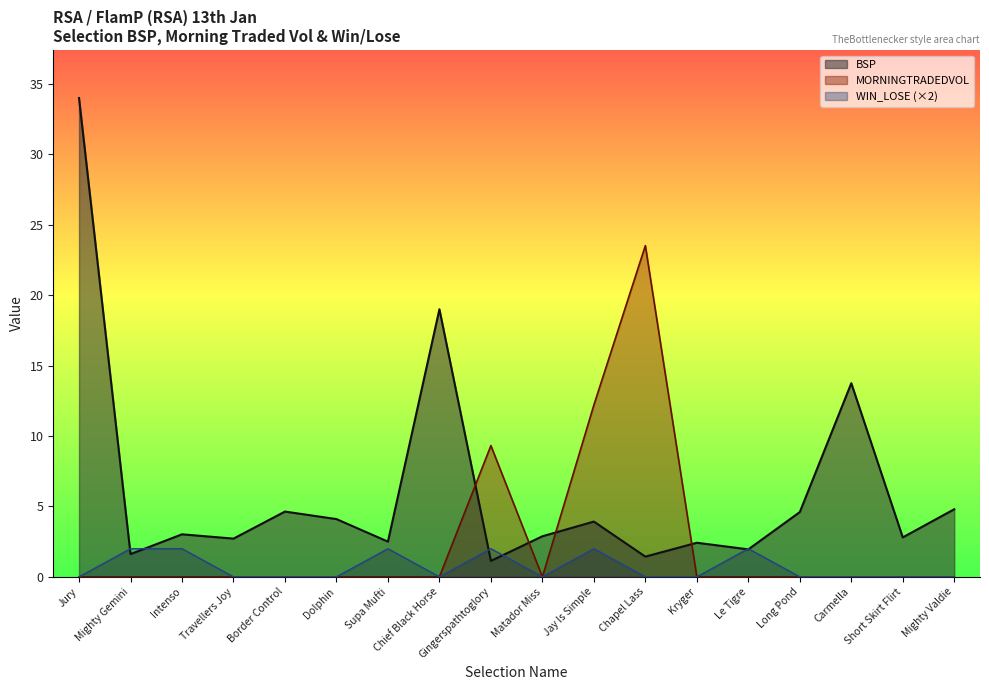

What is the sum of the WIN_LOSE values at Mighty Gemini and Carmella?

2.0